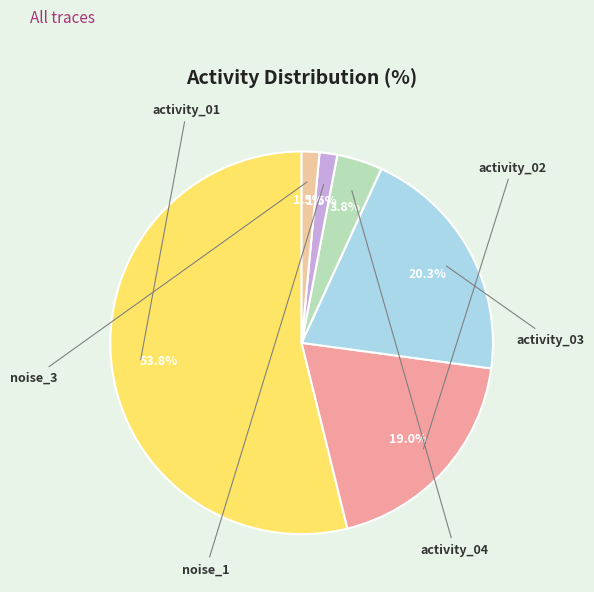

Does any single category account for the majority?

Yes